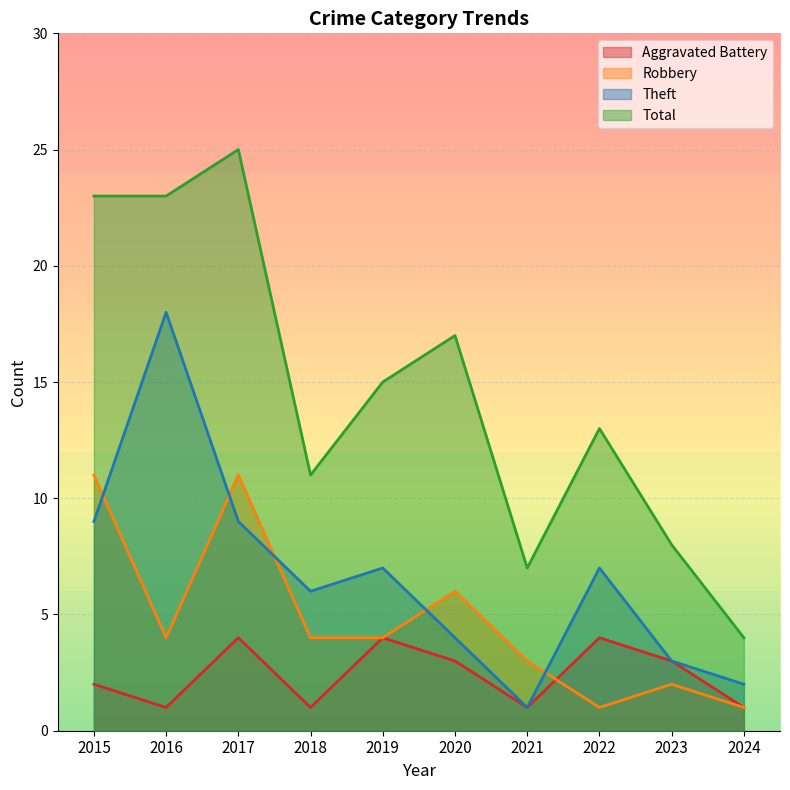

How many lines are shown in the chart?

4